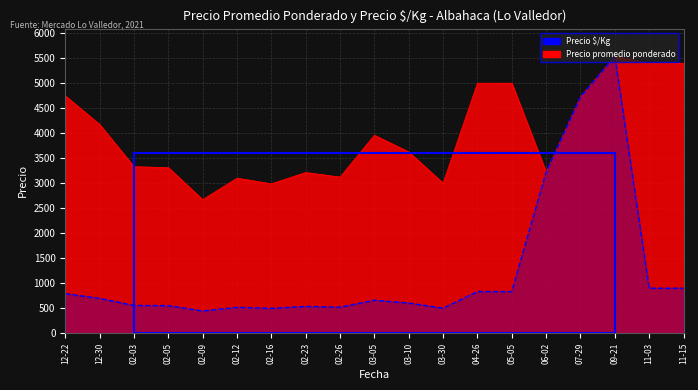

What is the value of the Precio promedio ponderado point at the 10th from the left?

3960